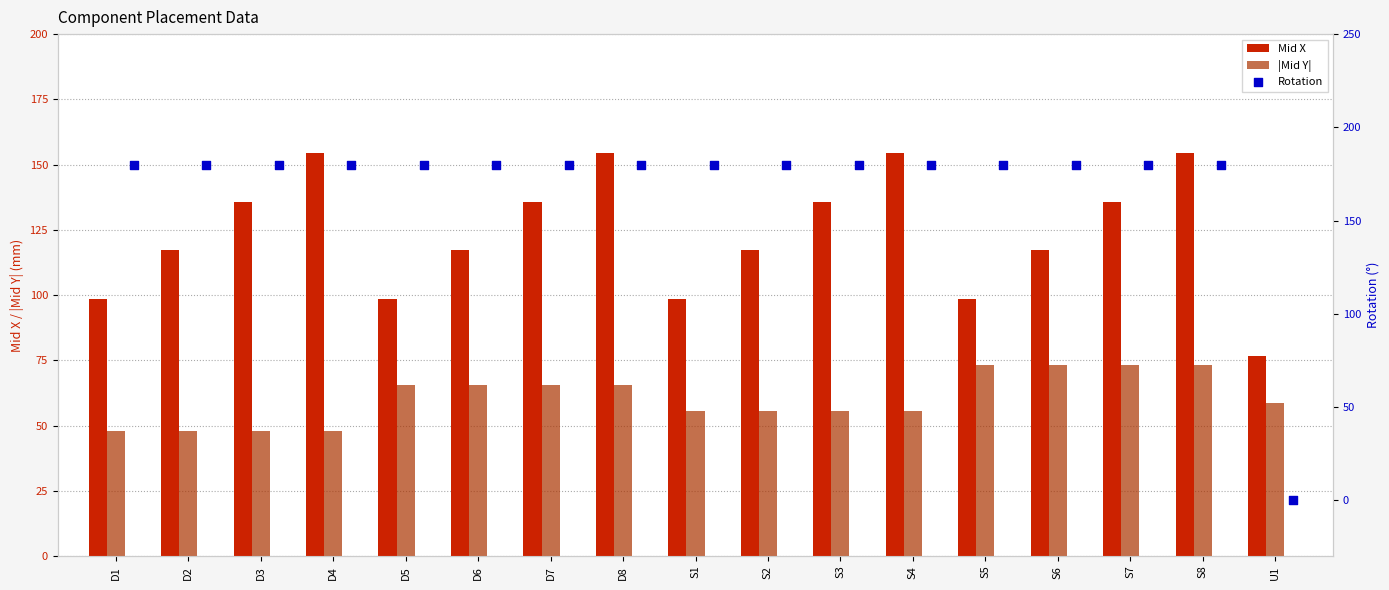

Which series has the largest total across all categories?

Rotation